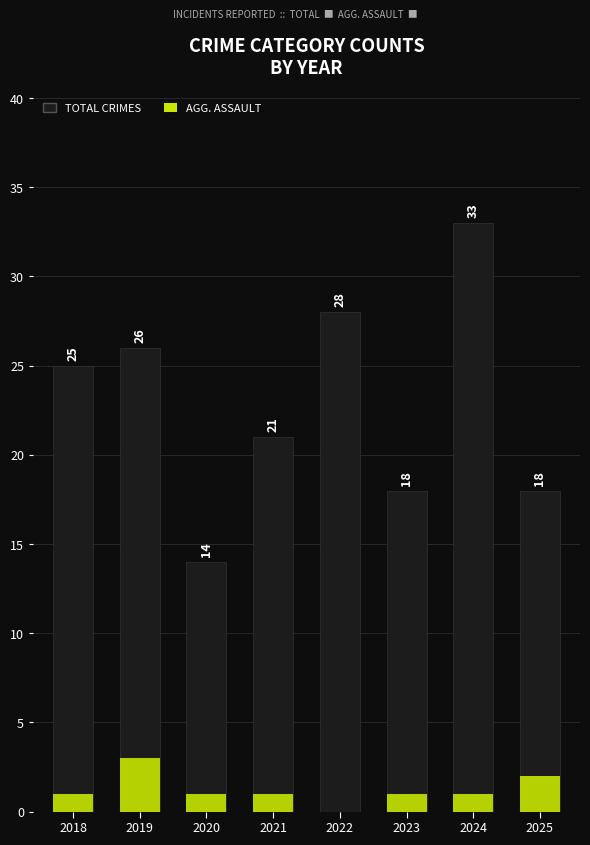

What is the spread (max minus min) of values at 2025?

16